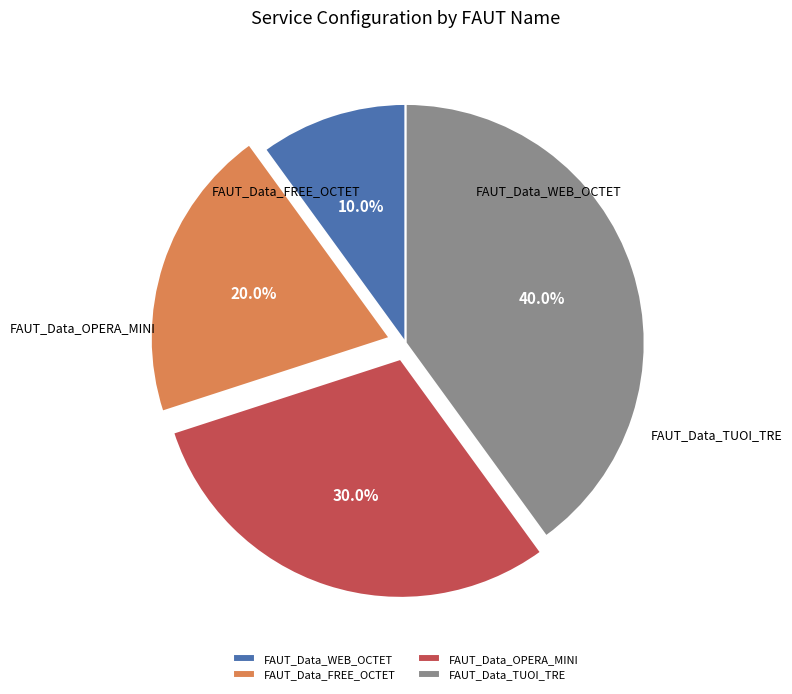

Is there a majority slice in this chart?

No